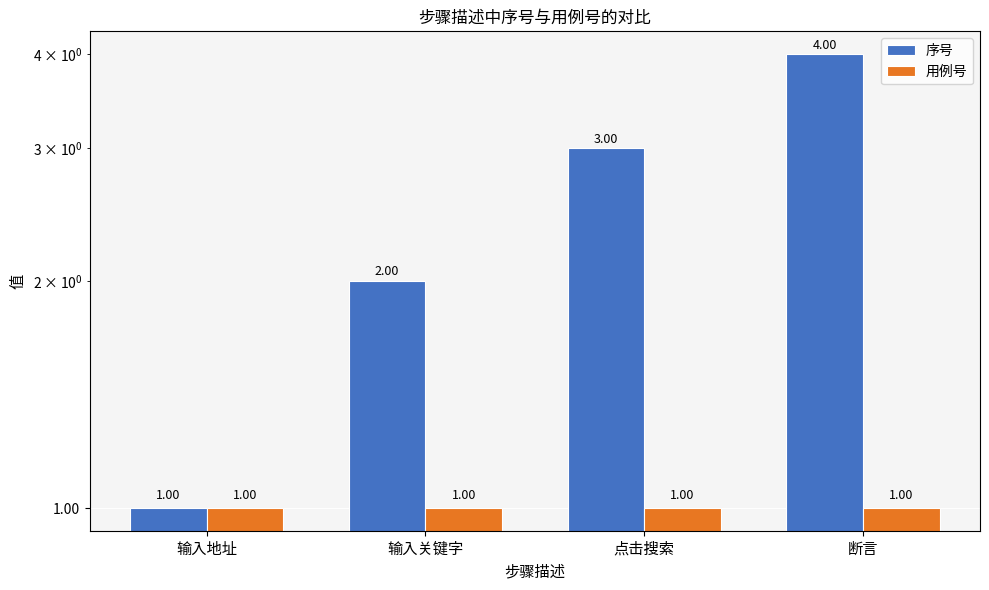

Which series has the largest total across all categories?

序号